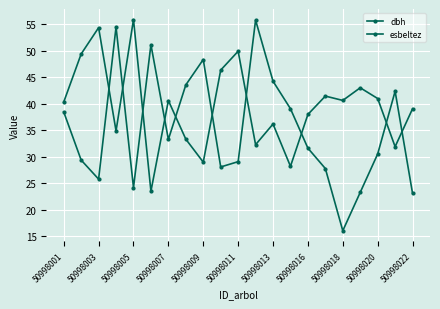

After their last crossing, which series has the higher values: esbeltez or dbh?

esbeltez